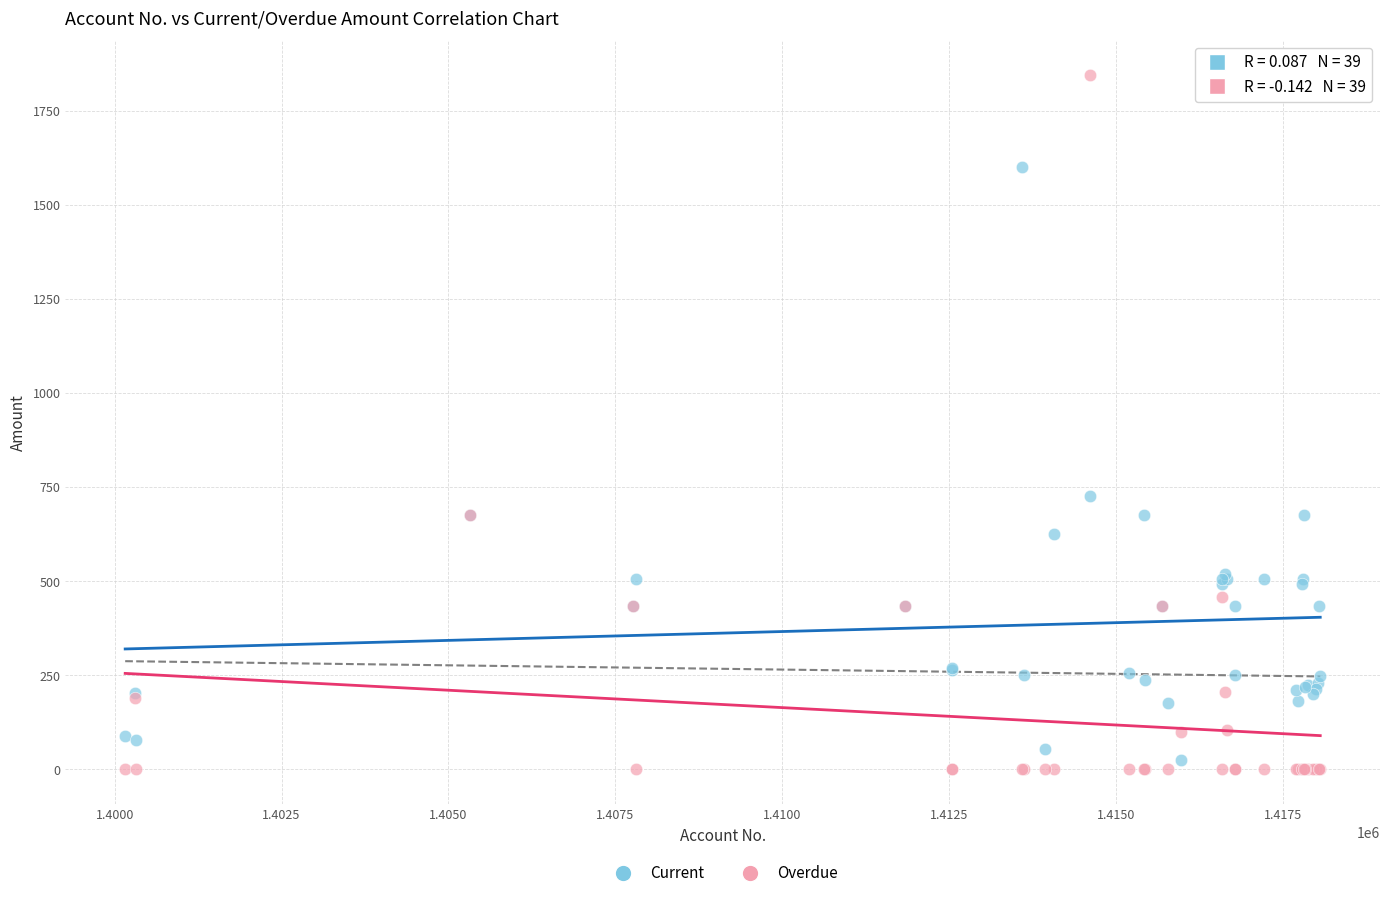

What is the X range (max minus min) for the scatter plot?

17908.0